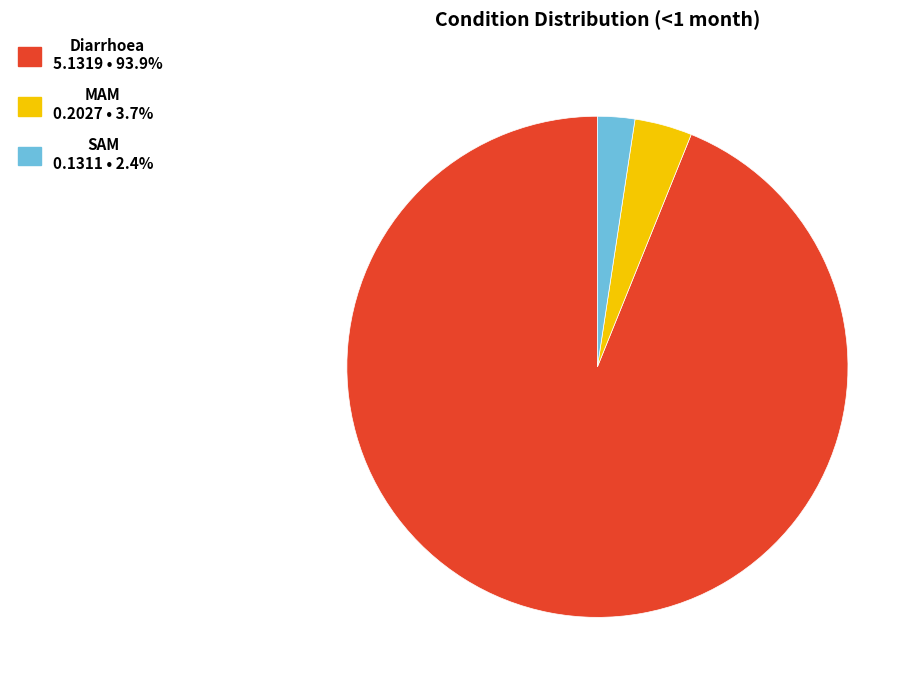

How many slices are in this pie chart?

3